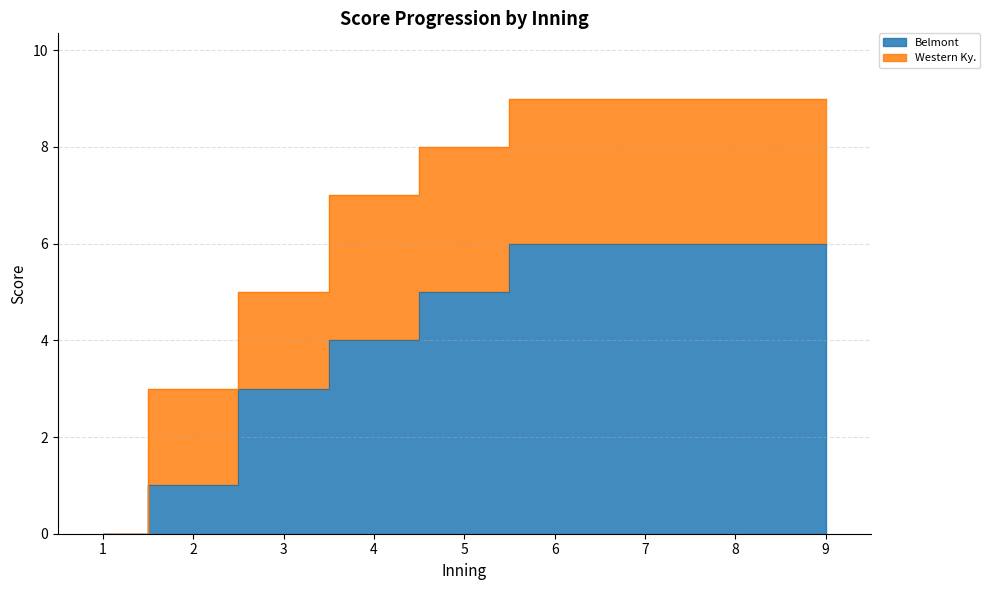

True or false: the data has more than 1 interior local peaks.

False